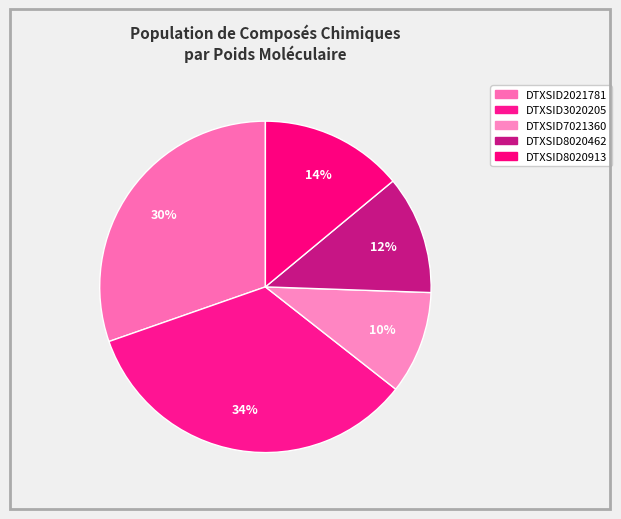

To the nearest percent, what is the average slice percentage?

20%